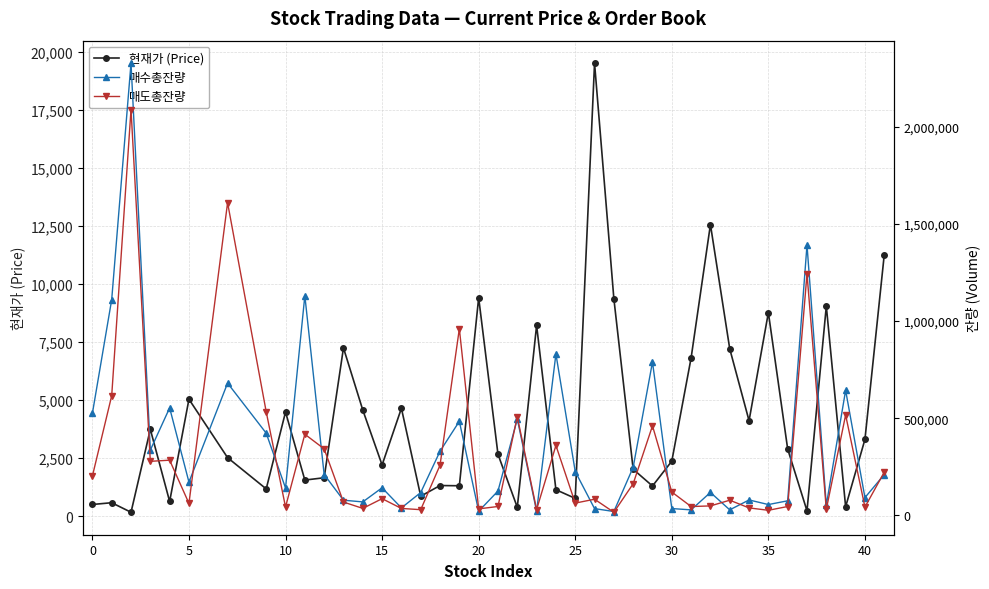

What is the maximum value for 현재가 (Price)?

19500